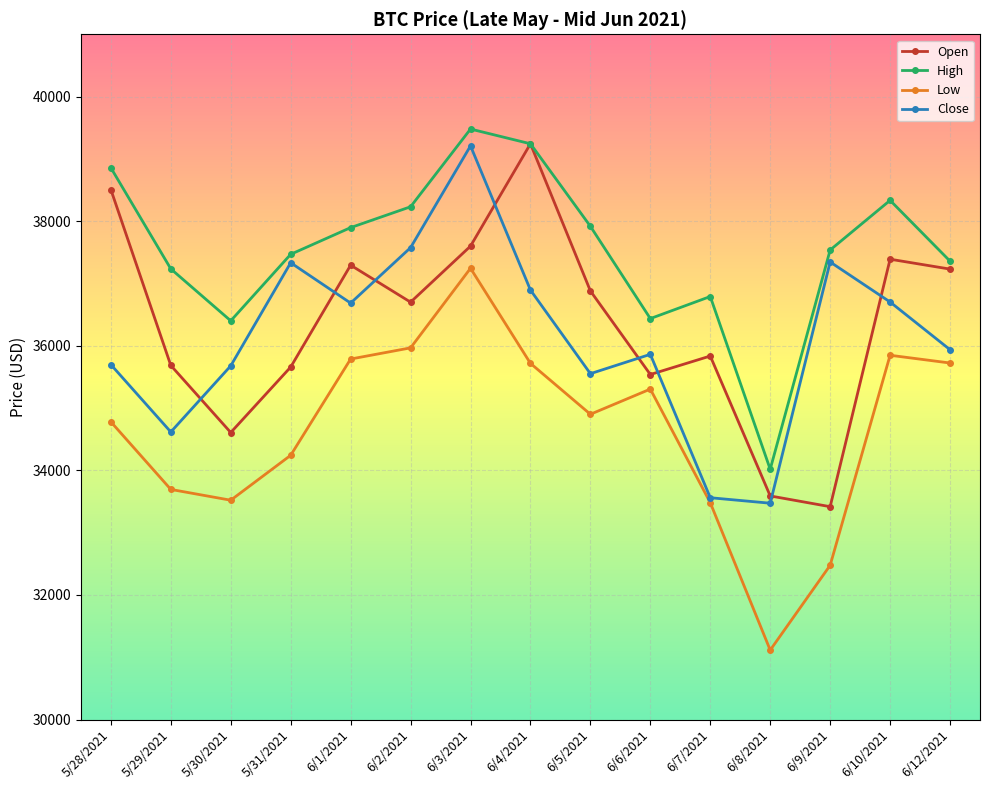

At which label does High reach its minimum?

6/8/2021